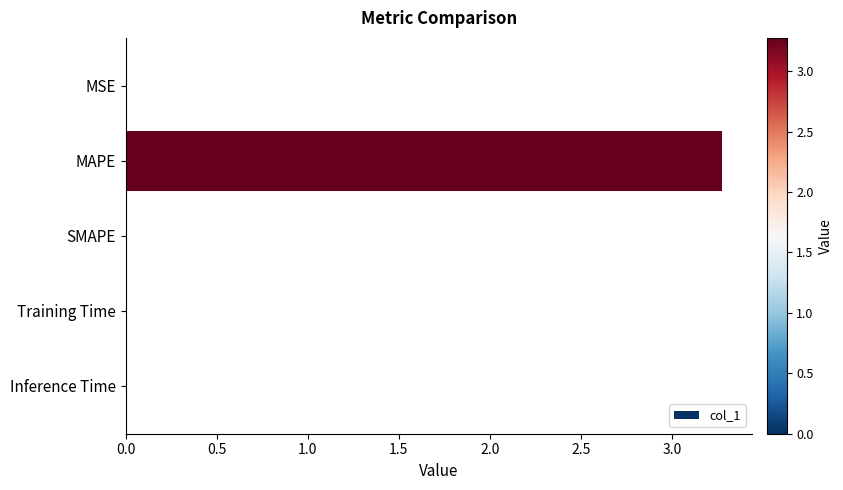

Which label corresponds to the largest value in the chart?

MAPE